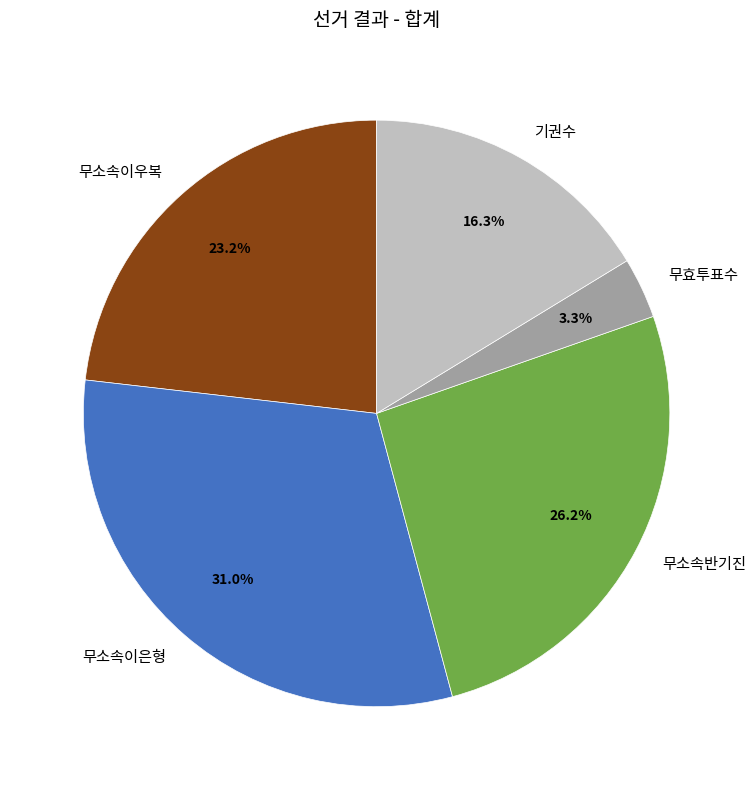

To the nearest percent, what percentage of the pie is 무소속이우복?

23%